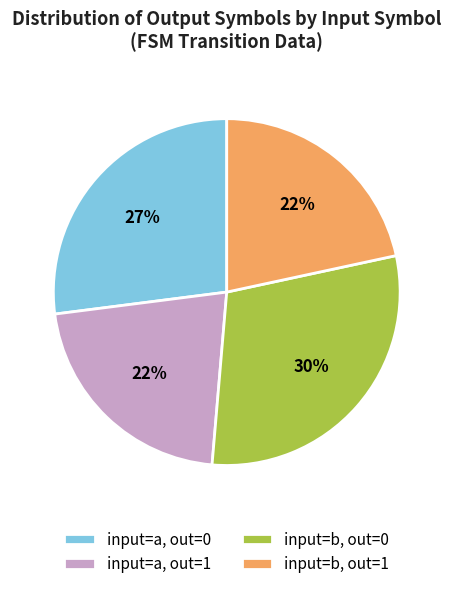

Which category has the biggest portion of the pie?

input=b, out=0